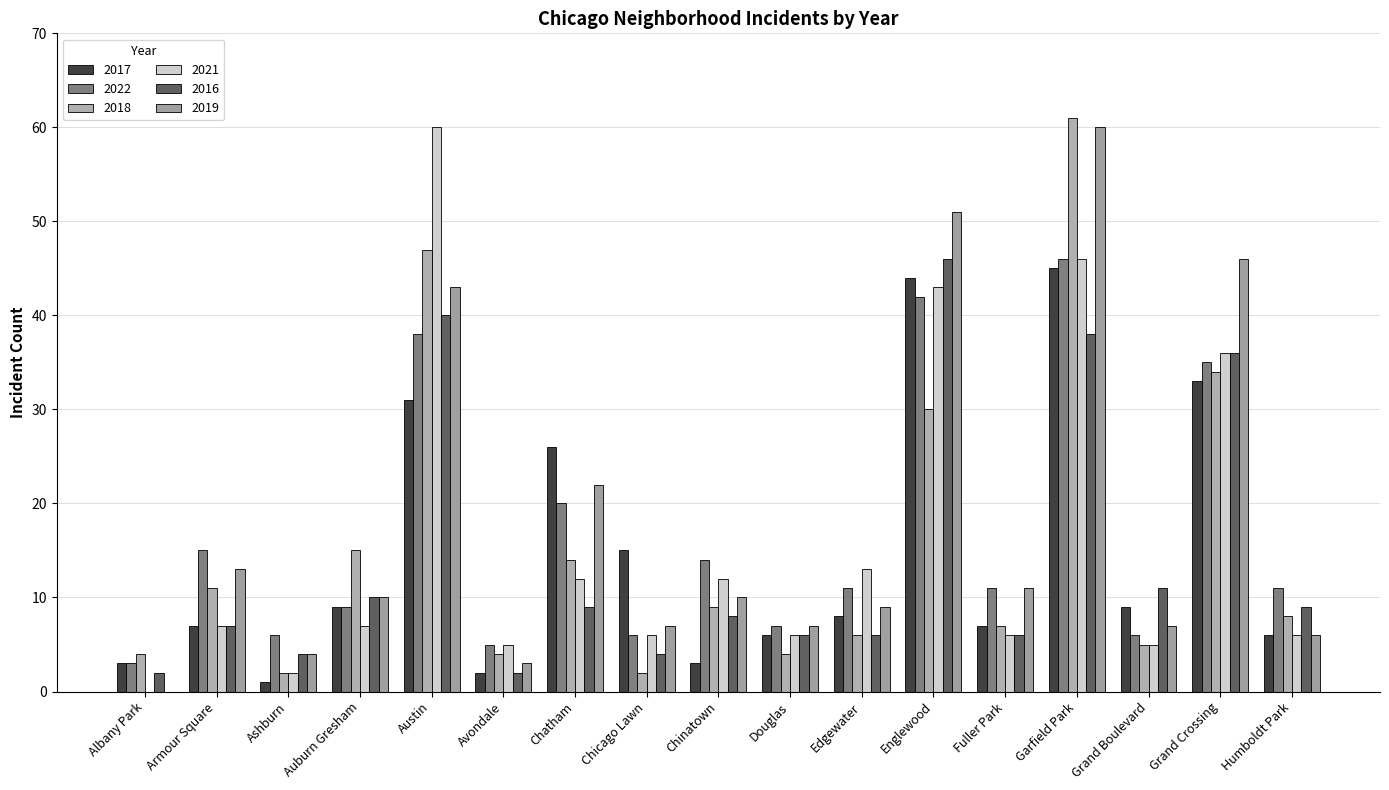

What are all the series names shown in the legend?

2017, 2022, 2018, 2021, 2016, 2019